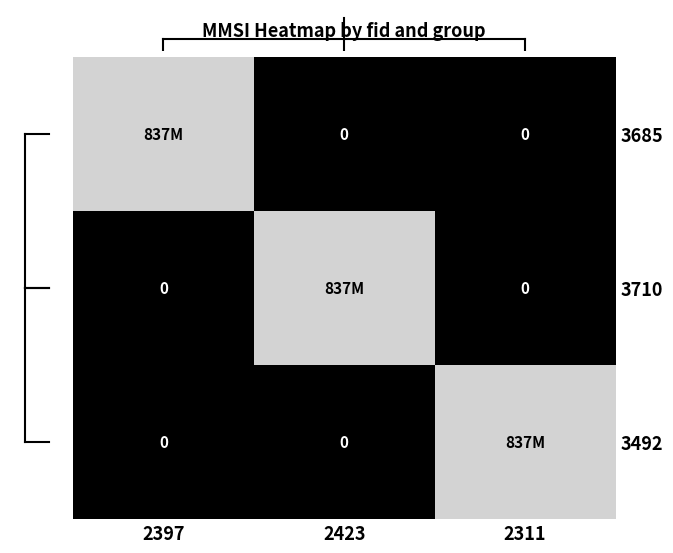

At which label is 3685 closest to 0?

2423